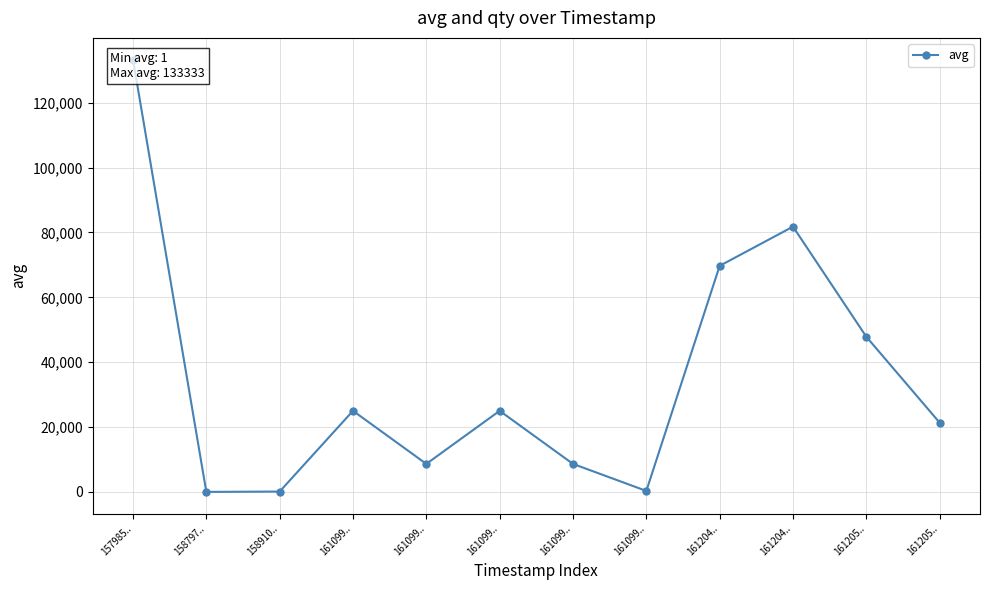

At which category does the chart reach its peak across all series?

157985..